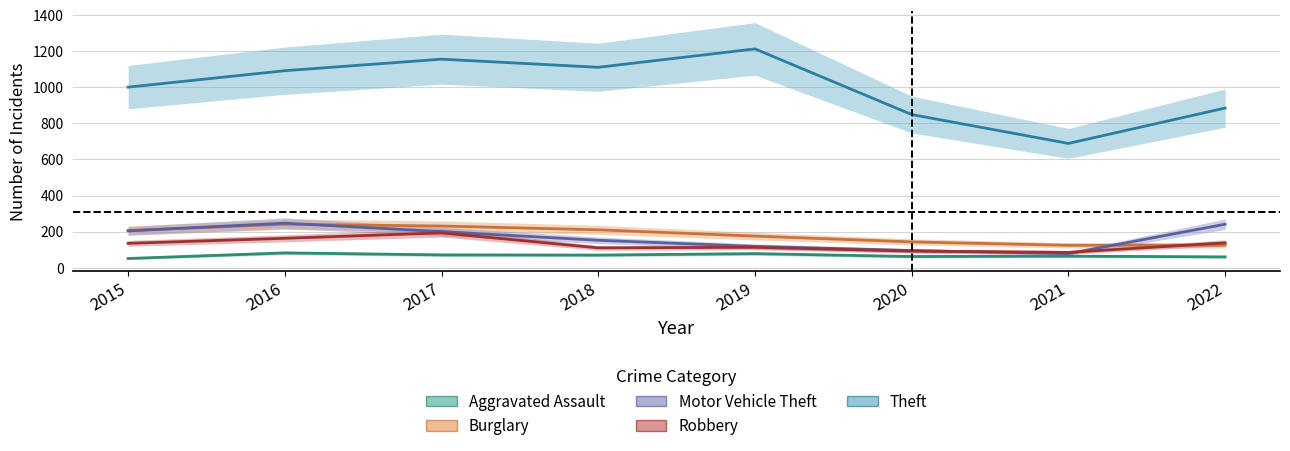

Does the chart have visible grid lines?

Yes